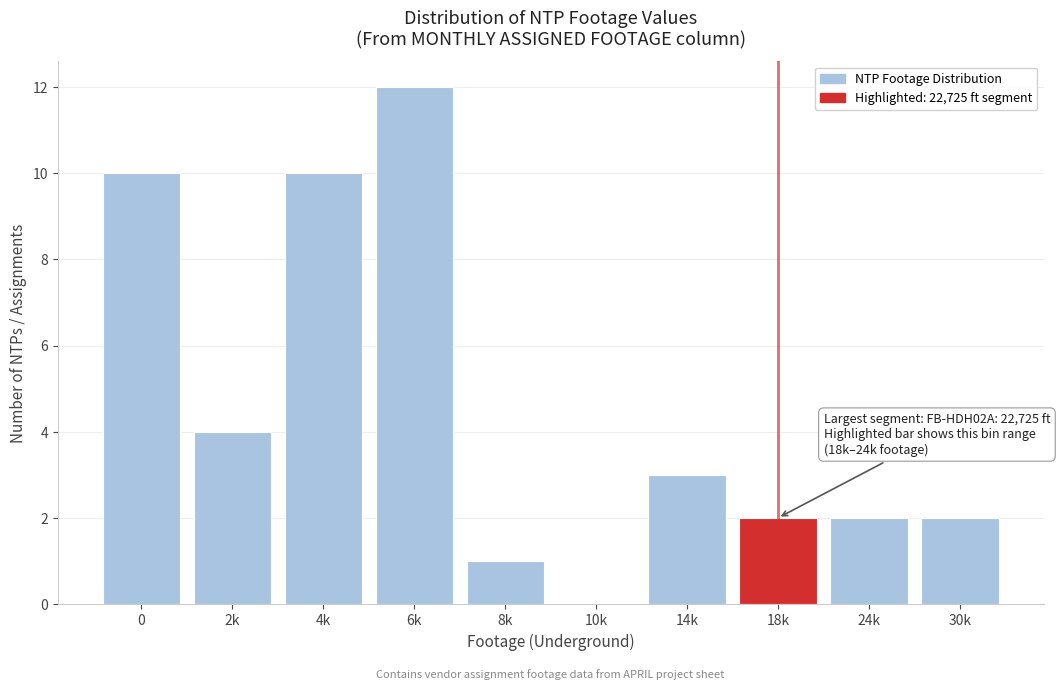

Reading right to left, what are all the values shown in this chart?

30k=2	24k=2	18k=2	14k=3	10k=0	8k=1	6k=12	4k=10	2k=4	0=10